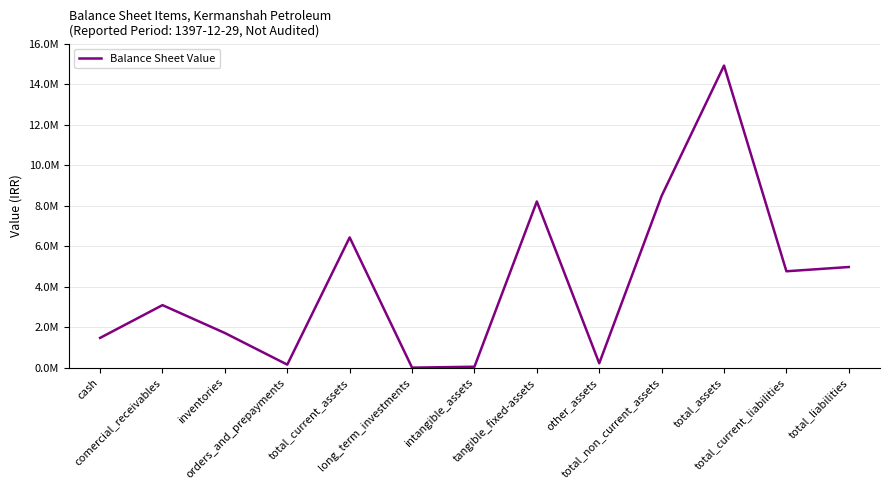

True or false: the data has more than 2 interior local peaks.

True